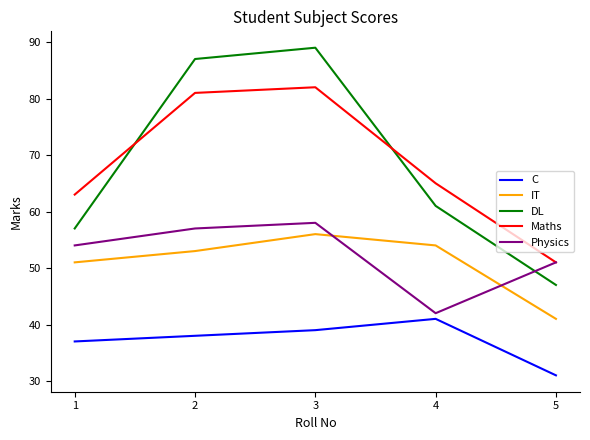

At how many categories does at least one series exceed 68?

2